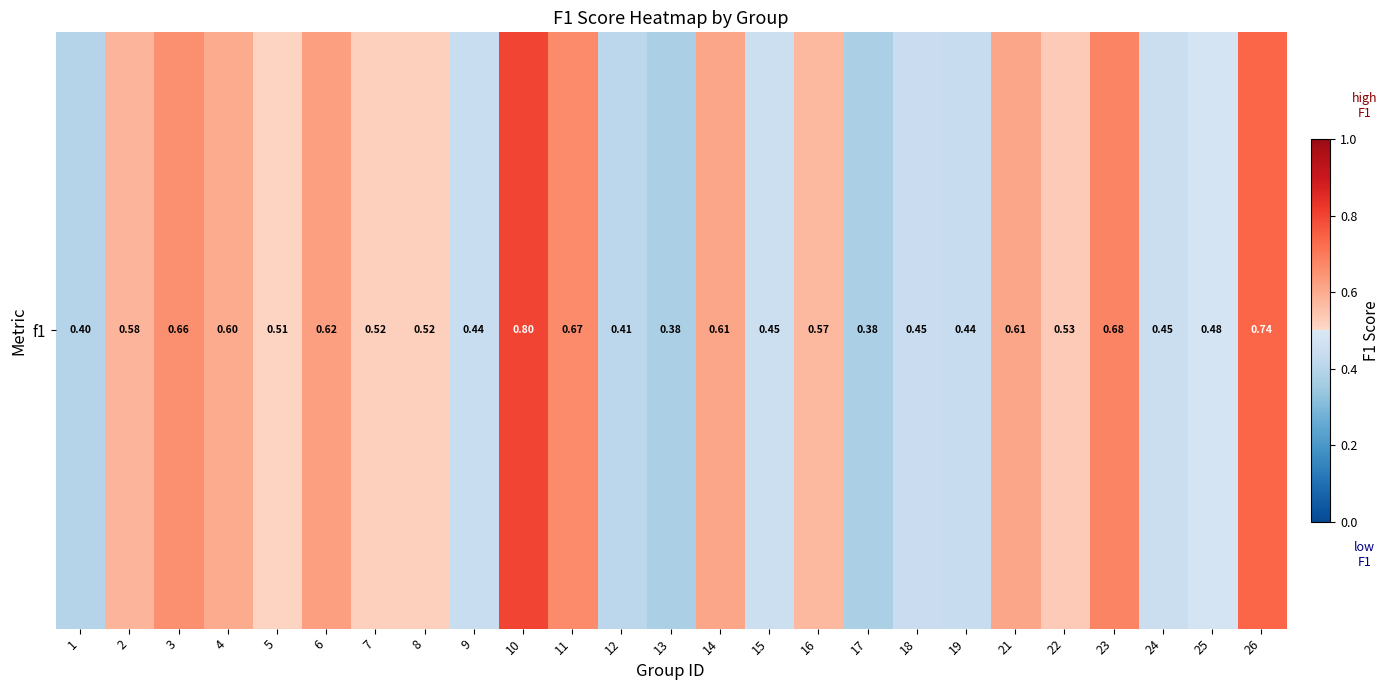

What is the maximum value shown in the chart?

0.8